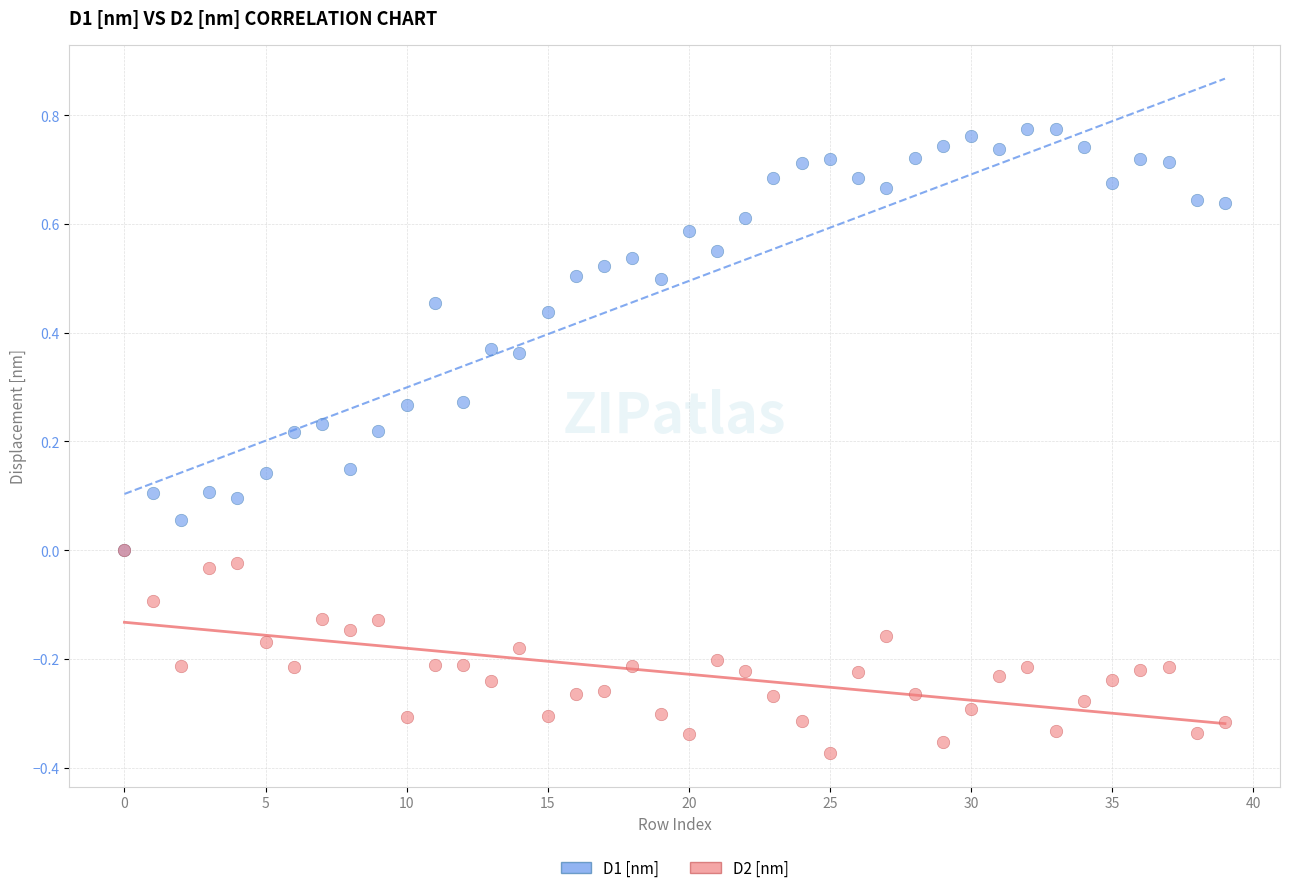

Which series reaches the minimum Y coordinate?

D2 [nm]